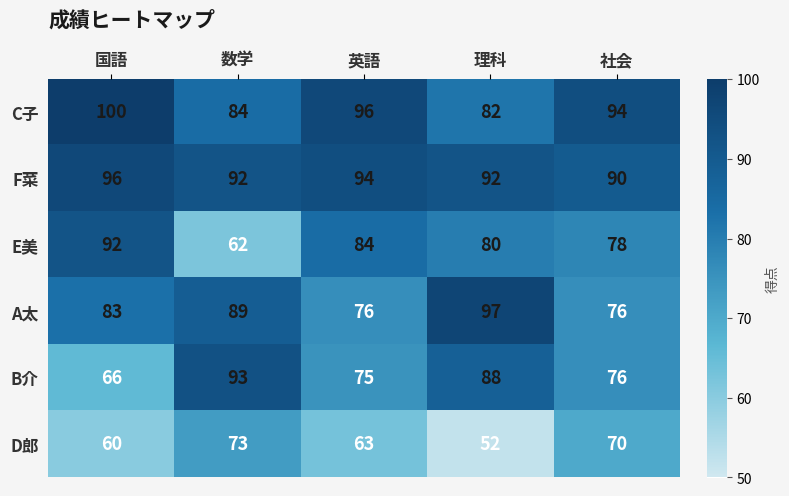

Reading left to right, list all the values displayed in this chart.

C子: 100	84	96	82	94
F菜: 96	92	94	92	90
E美: 92	62	84	80	78
A太: 83	89	76	97	76
B介: 66	93	75	88	76
D郎: 60	73	63	52	70